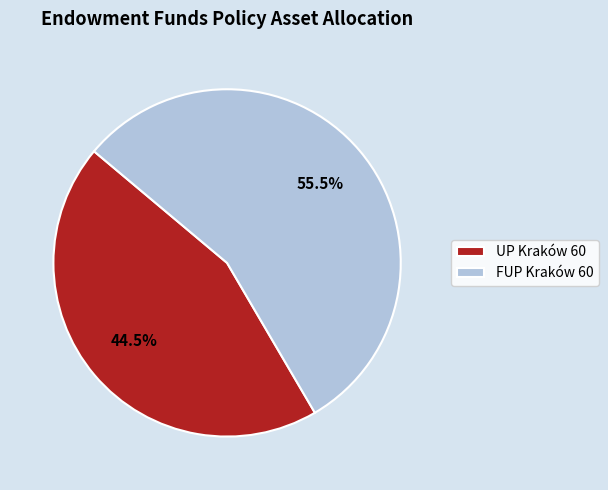

What is the ratio of the value at FUP Kraków 60 to the value at UP Kraków 60?

1.2